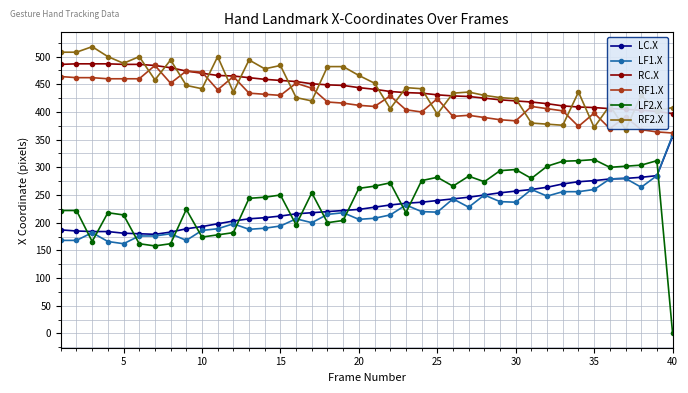

True or false: RF2.X and LF1.X intersect in this chart.

False